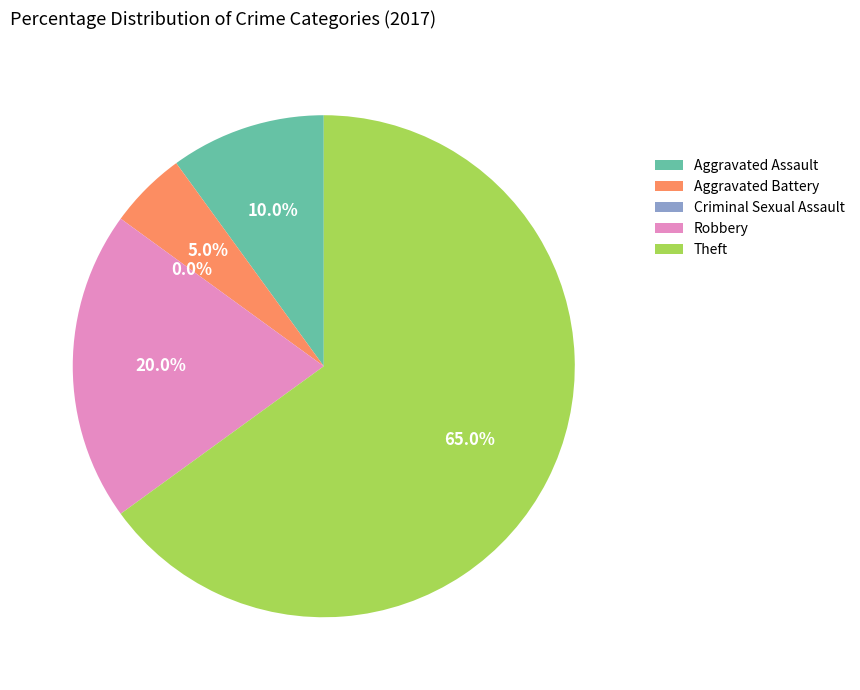

To the nearest percent, what percentage of the pie is Robbery?

20%